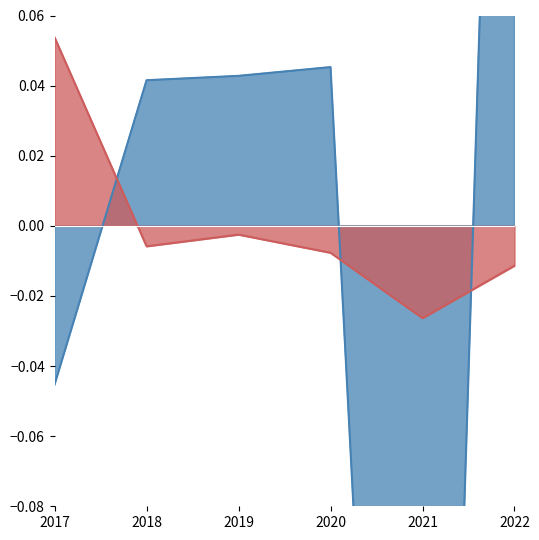

Is it true that mean_sem_akhir equals -0.0 at 2019?

True